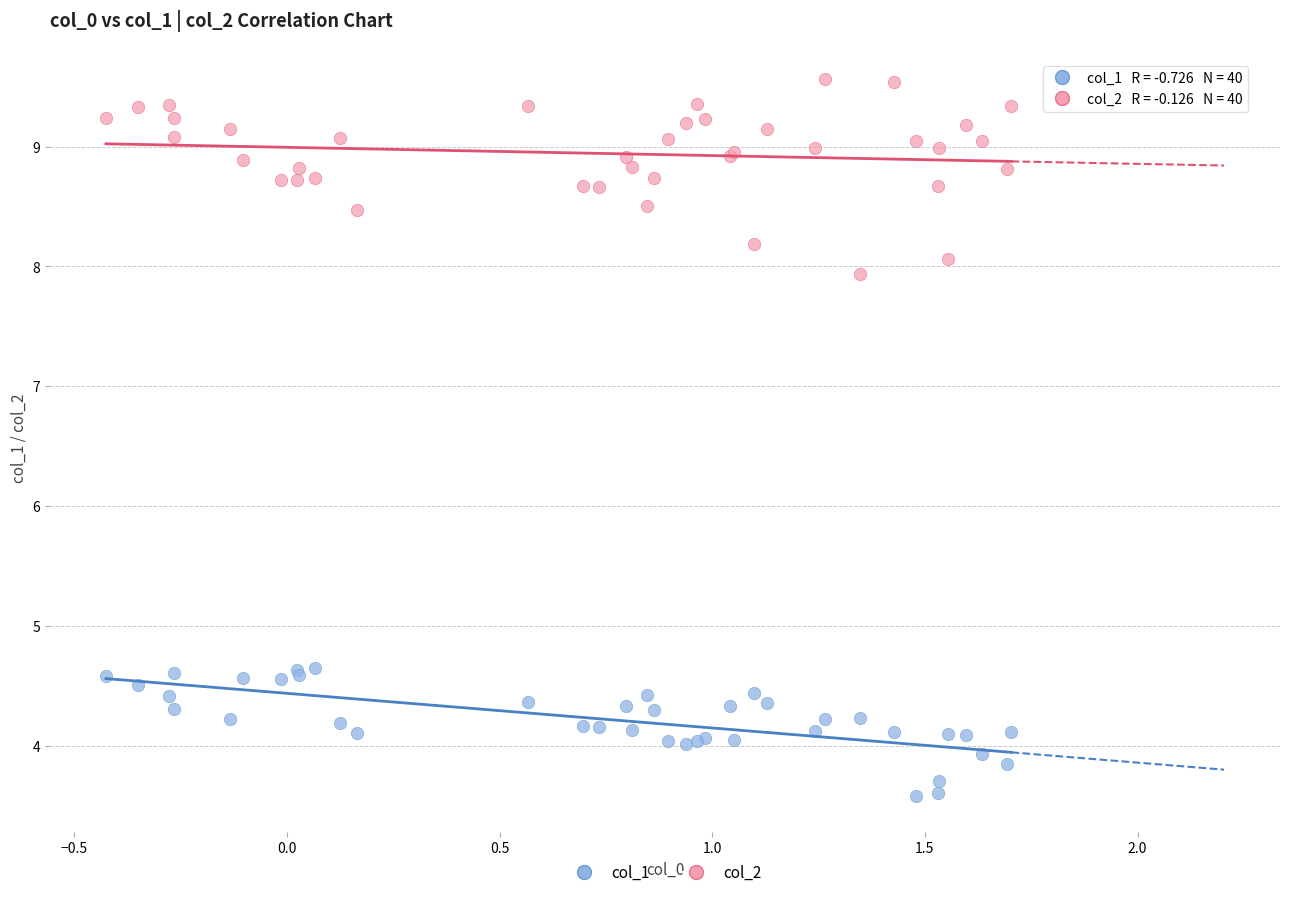

Which series contains the highest Y value?

col_2